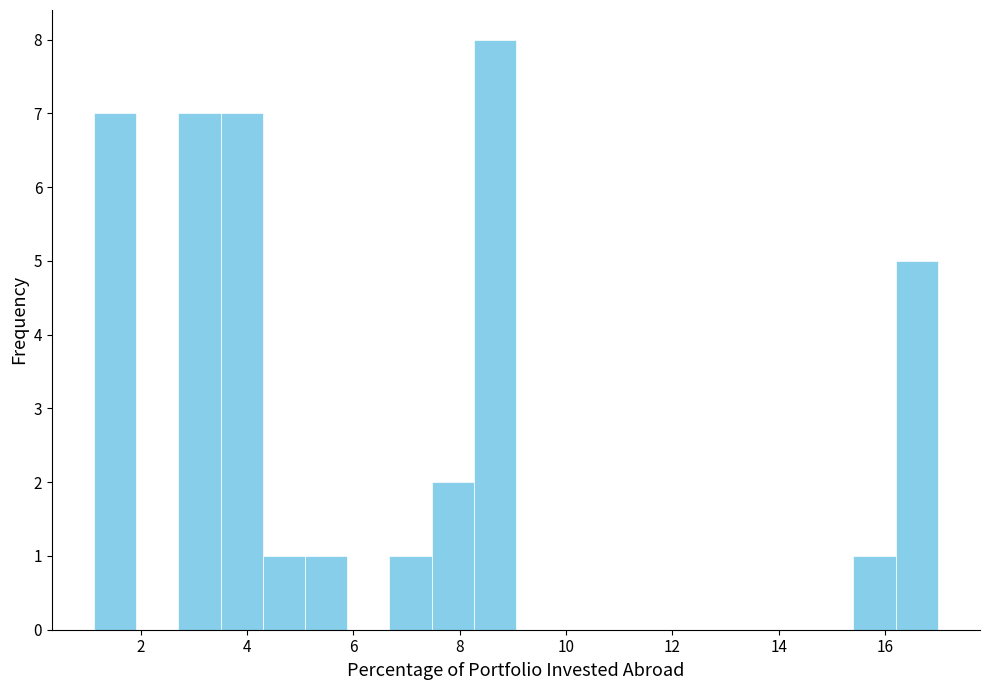

Around what value on the x-axis is the tallest bar? Give the approximate position of its centre, as read against the axis.

8.6